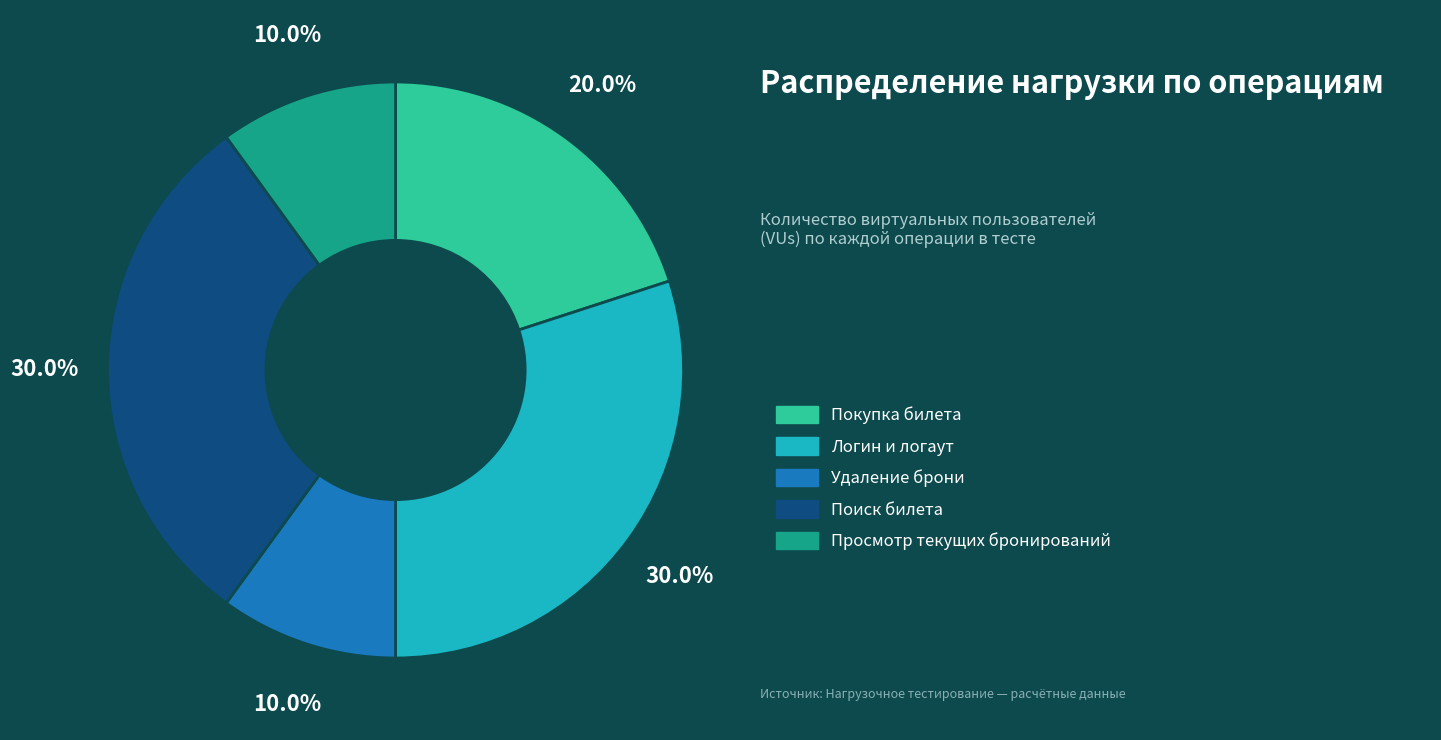

Is there any slice that represents more than half of the pie?

No